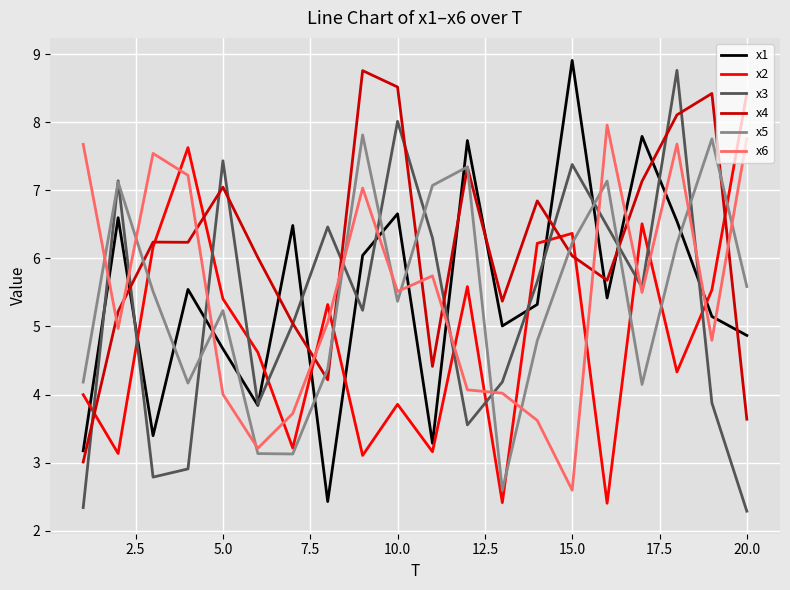

True or false: x5 and x2 intersect in this chart.

True